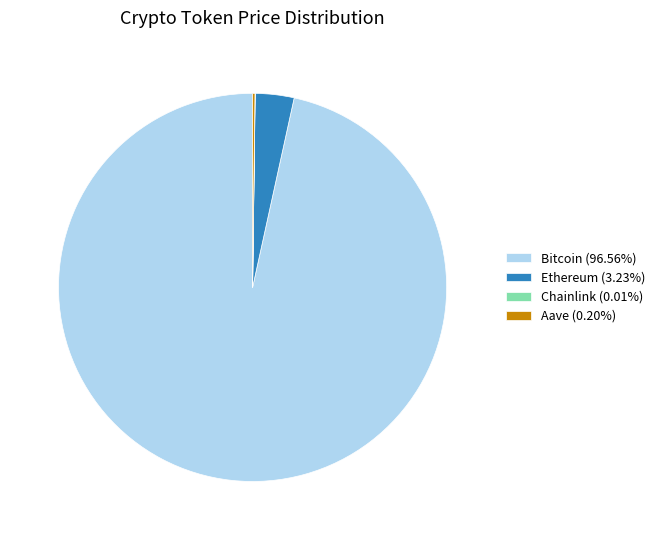

Do Bitcoin (96.56%) and Ethereum (3.23%) together represent more than half of the pie?

Yes